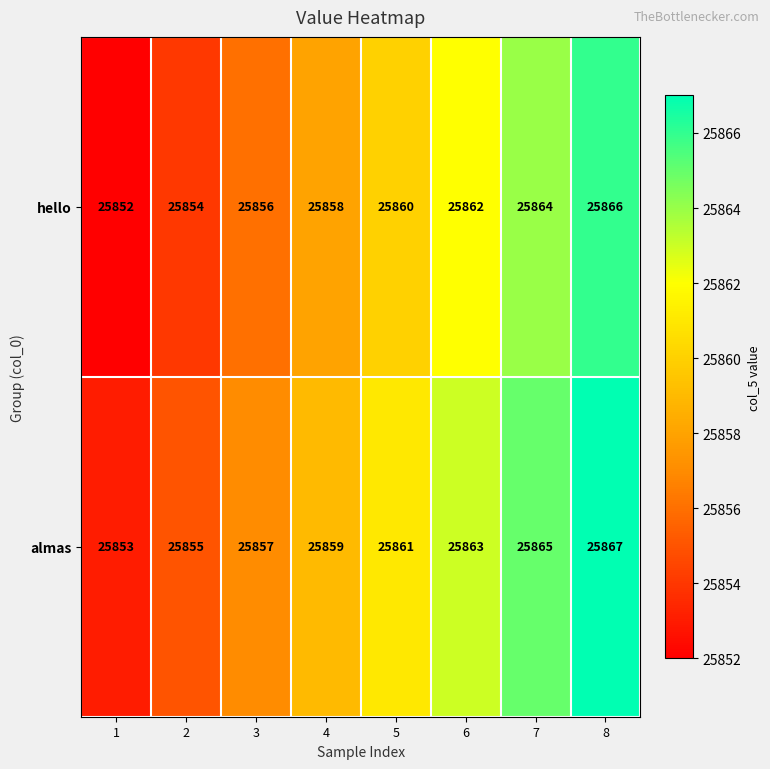

At 6, list the series in order from largest to smallest.

almas, hello